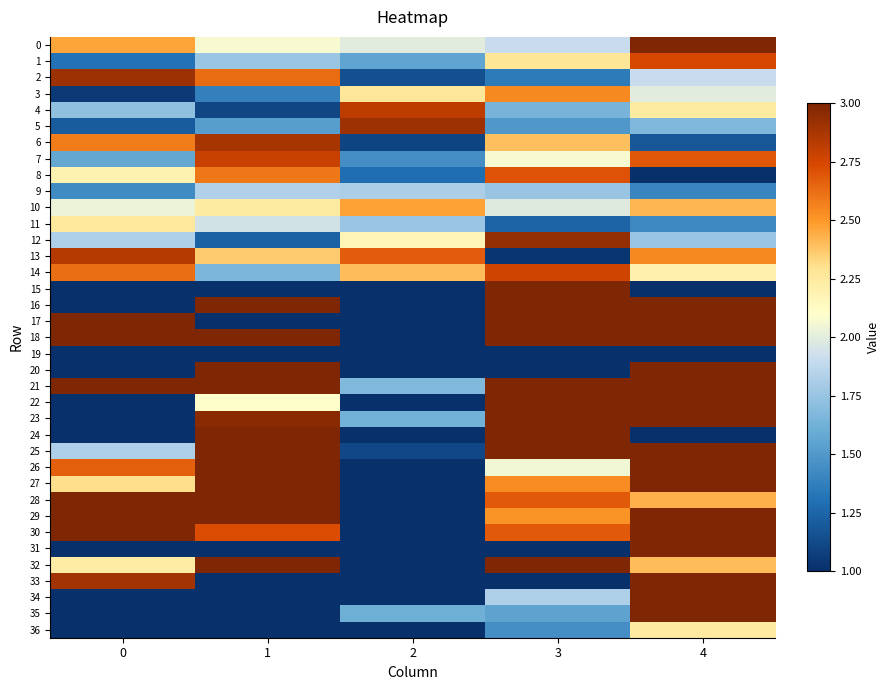

What is the spread (max minus min) of values at 3?

2.0